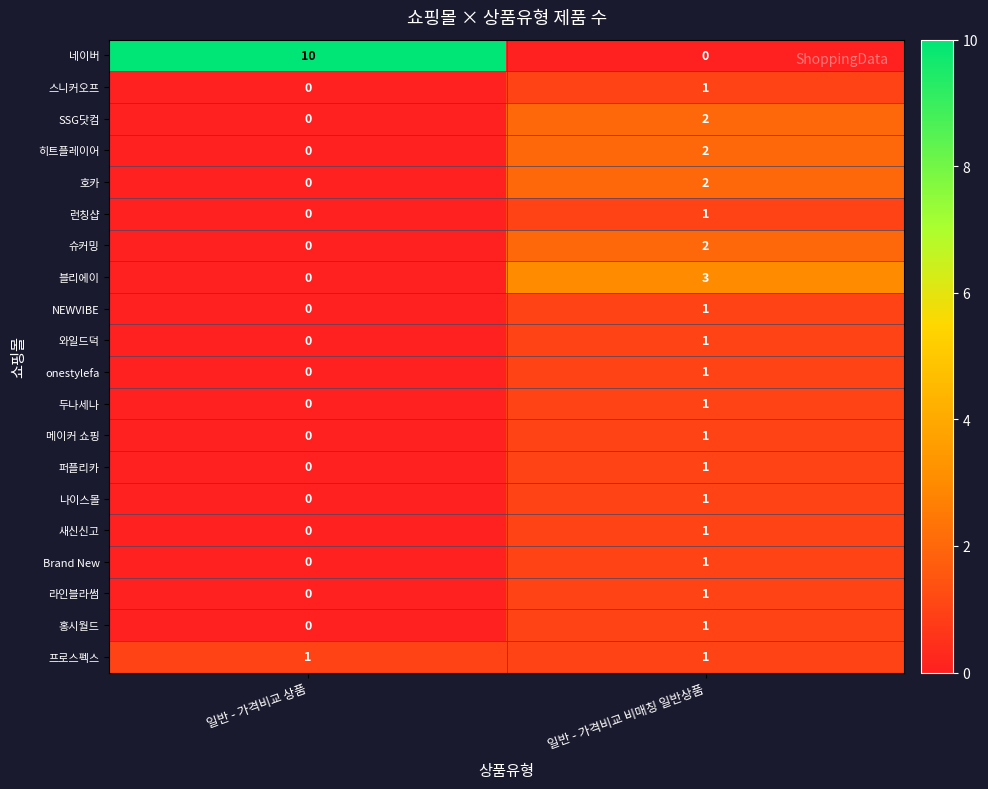

Which series has the largest total across all categories?

네이버